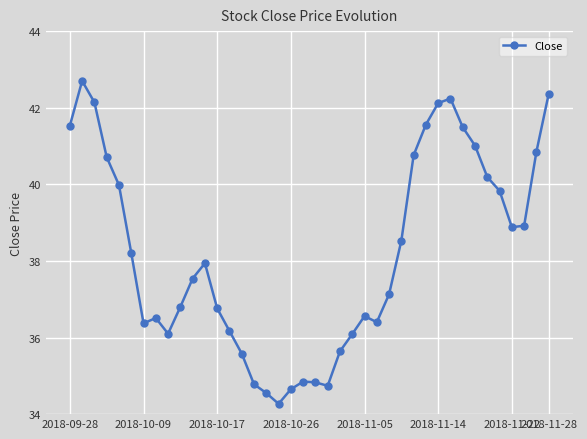

What is the sum of all values?

1528.3